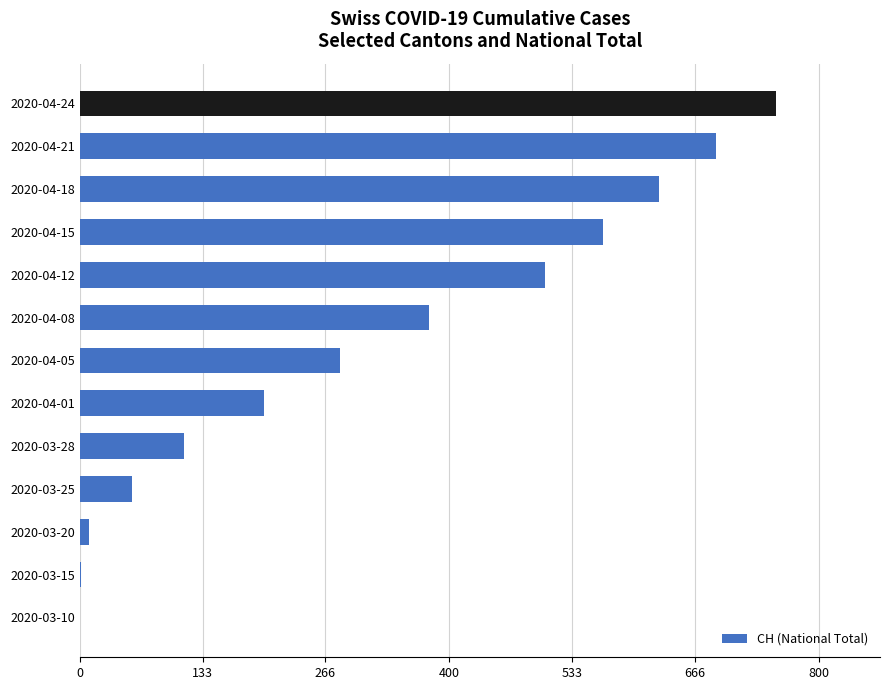

The chart shows a value of 688 at 2020-04-21. True or false?

True